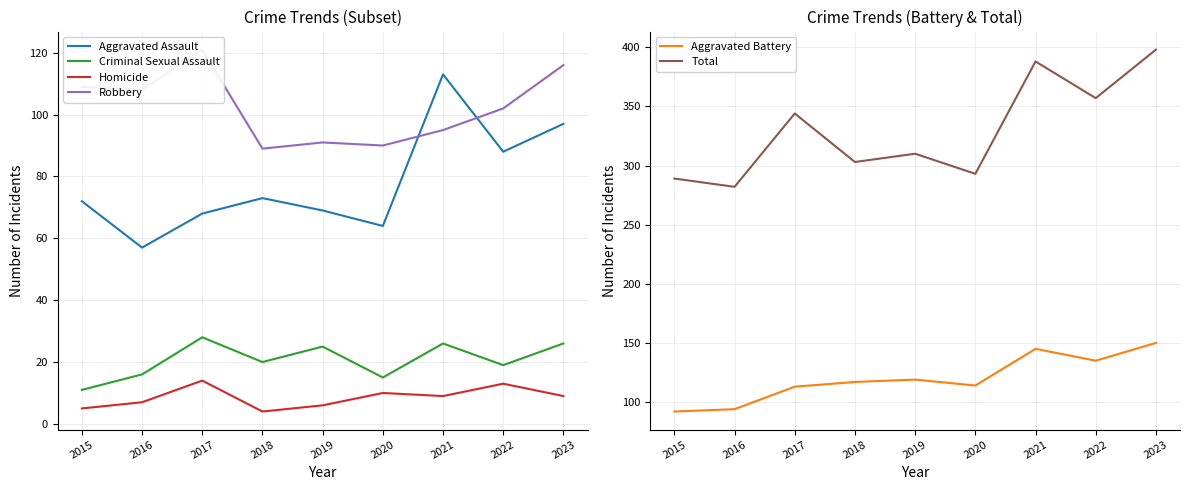

Rank the categories by Total value from lowest to highest.

2016, 2015, 2020, 2018, 2019, 2017, 2022, 2021, 2023